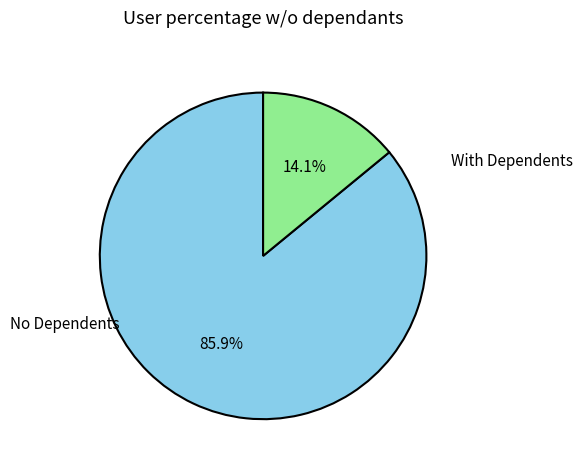

To the nearest percent, what is the difference between the largest and smallest slice percentages?

72%